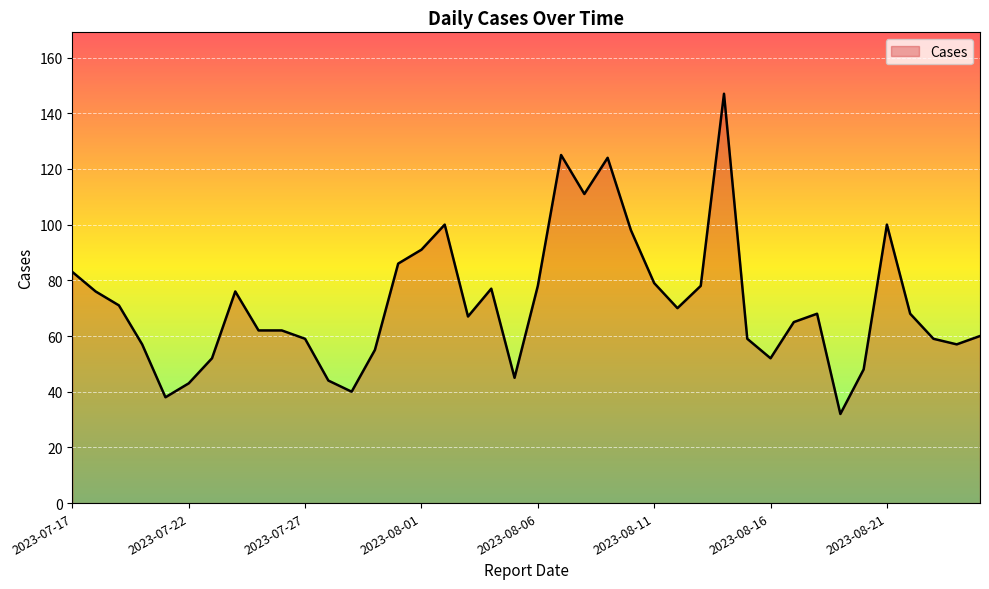

What is the difference between the maximum and minimum values?

115